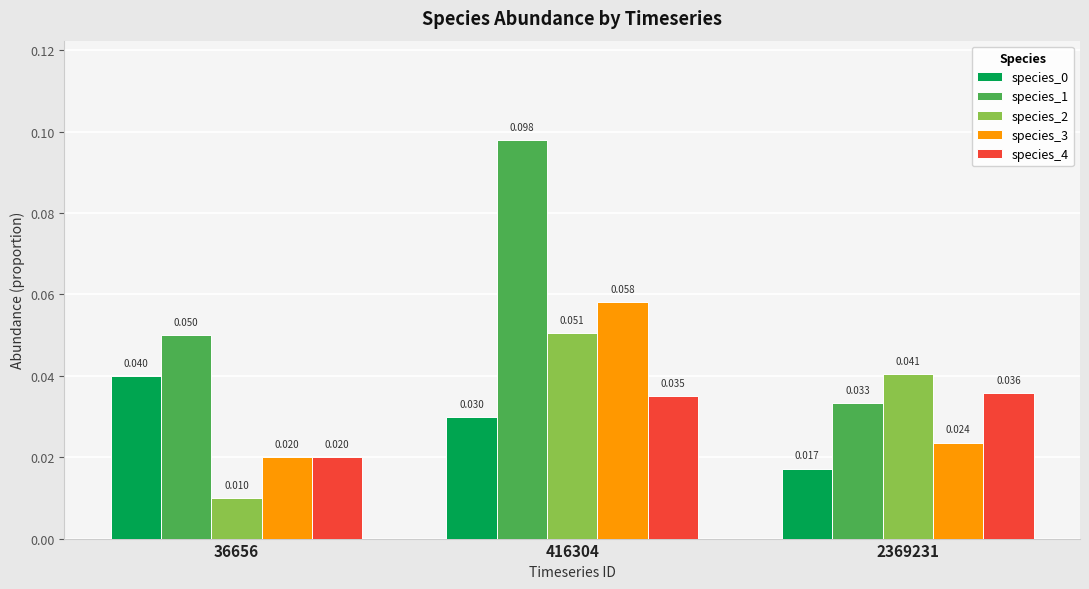

Is the value of species_2 at 2369231 greater than the value of species_4 at 36656?

Yes